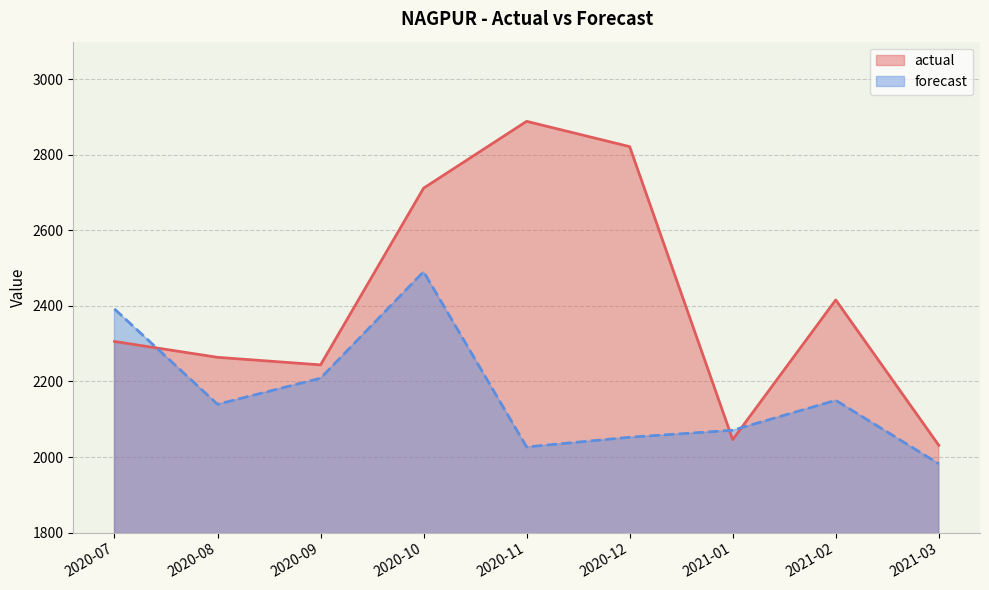

Between which two adjacent categories do actual and forecast first intersect?

2020-07 and 2020-08